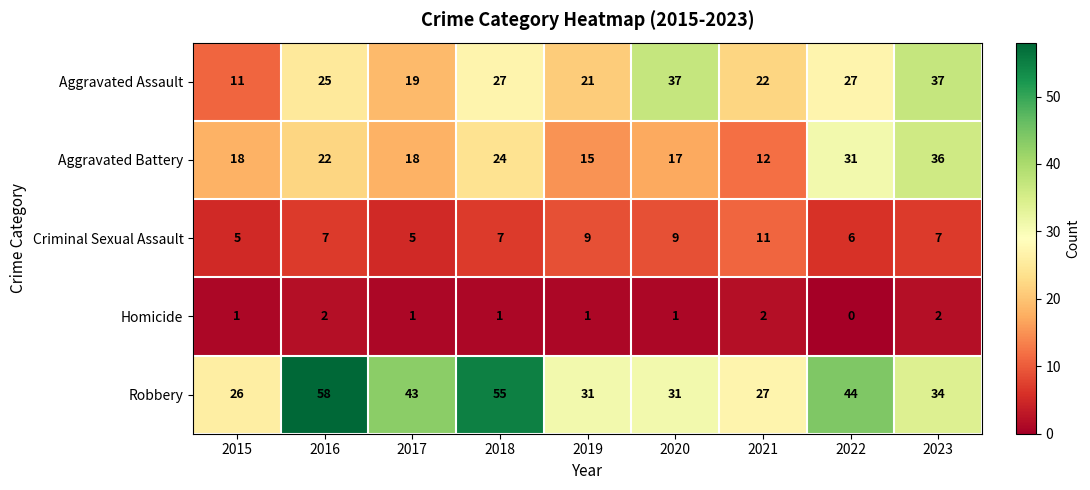

Rank the series at 2018 from lowest to highest value.

Homicide, Criminal Sexual Assault, Aggravated Battery, Aggravated Assault, Robbery